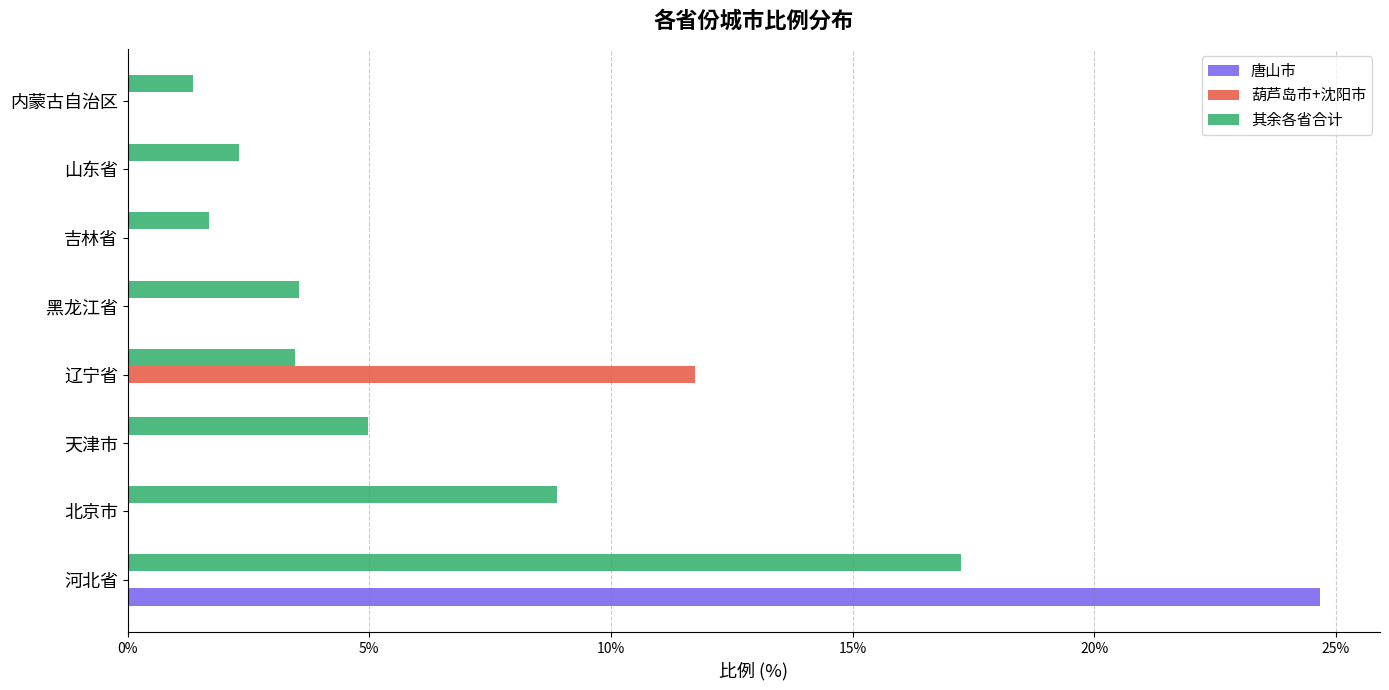

At which label is 其余各省合计 closest to 9?

北京市